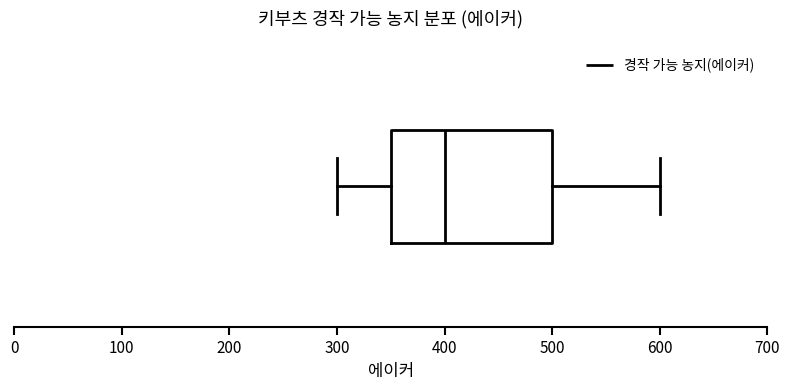

Read this box plot against the x-axis: the position of the median line, the range covered by the box, and the ends of both whiskers. The values are not printed on the chart, so give them approximately, as read against the axis.

median 400, box 350 to 500, whiskers 300 to 600